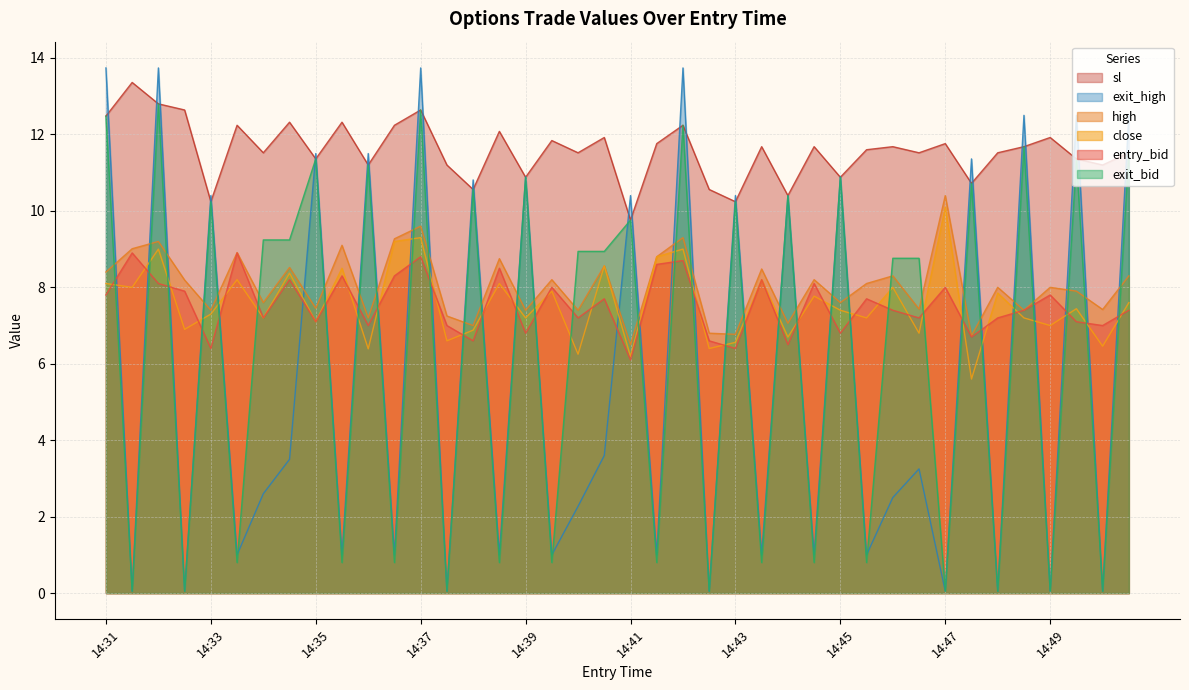

What is the value of the exit_high point at the 27th from the left?

10.4